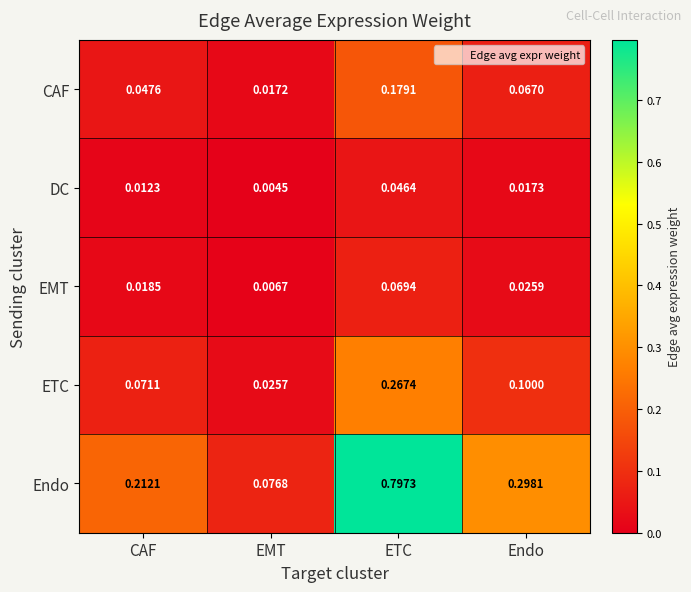

Where is EMT nearest to the value 0?

EMT